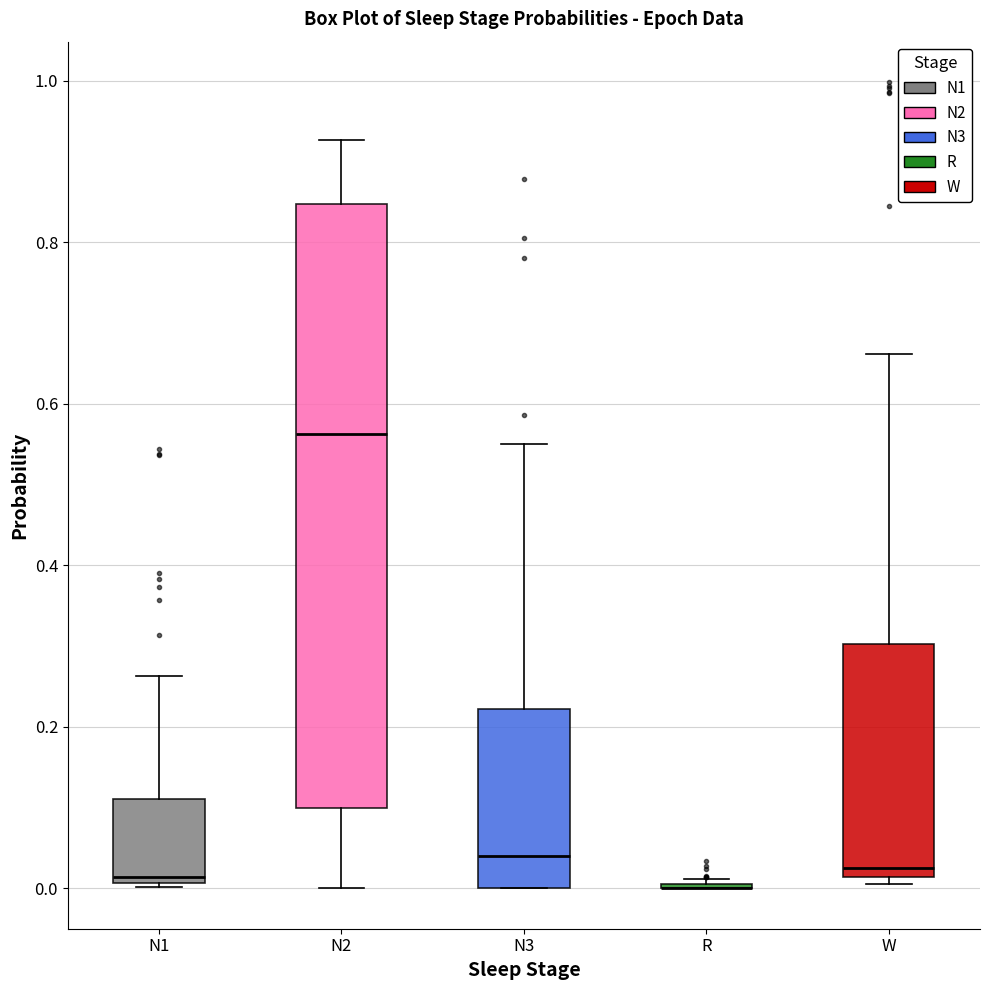

Reading left to right, transcribe this box plot: for each box, give where its median line is, the range the box spans, and where its two whiskers end, as read against the y-axis. The values are not printed on the chart, so give them approximately, as read against the axis.

N1: median 0.02, box 0.00 to 0.12, whiskers 0.00 to 0.26
N2: median 0.56, box 0.10 to 0.84, whiskers 0.00 to 0.92
N3: median 0.04, box 0.00 to 0.22, whiskers 0.00 to 0.56
R: box collapsed to a line at 0.00, whiskers 0.00 to 0.02
W: median 0.02 (just above the box's lower edge), box 0.02 to 0.30, whiskers 0.00 to 0.66